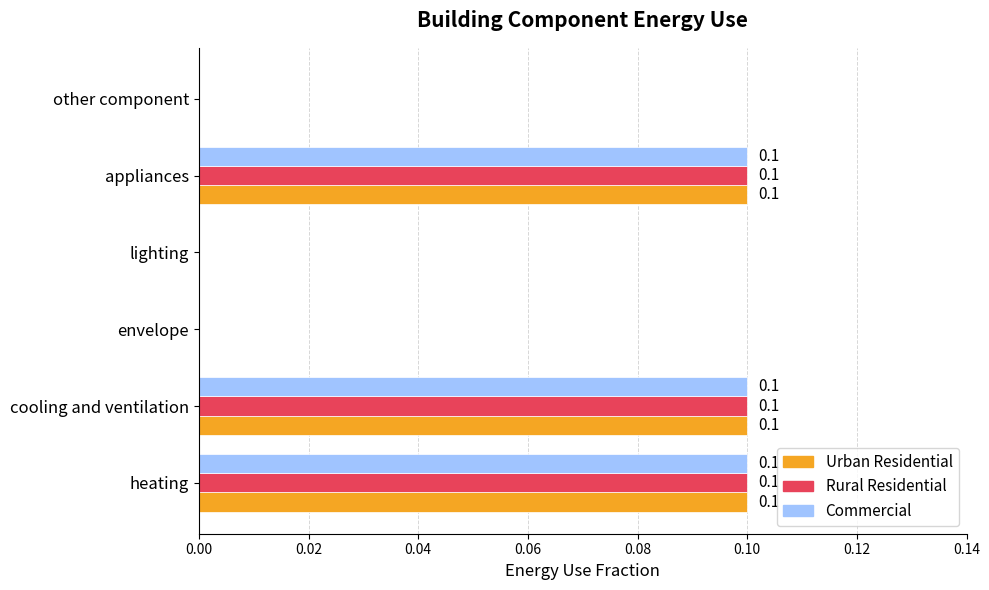

What is the sum of all Urban Residential values?

0.3